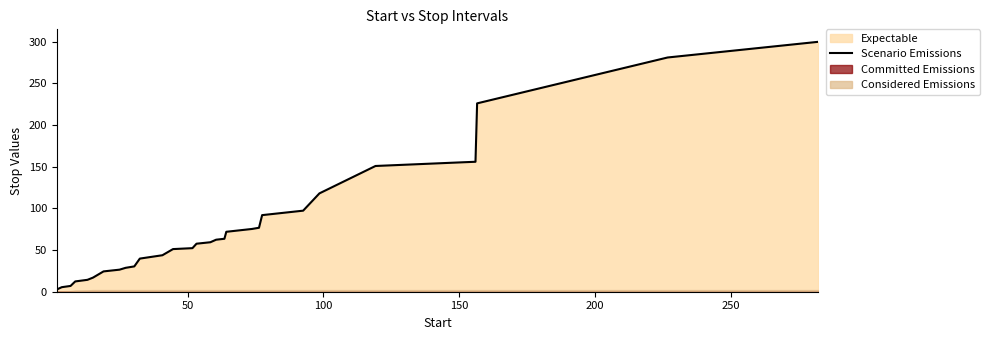

How many lines are shown in the chart?

1